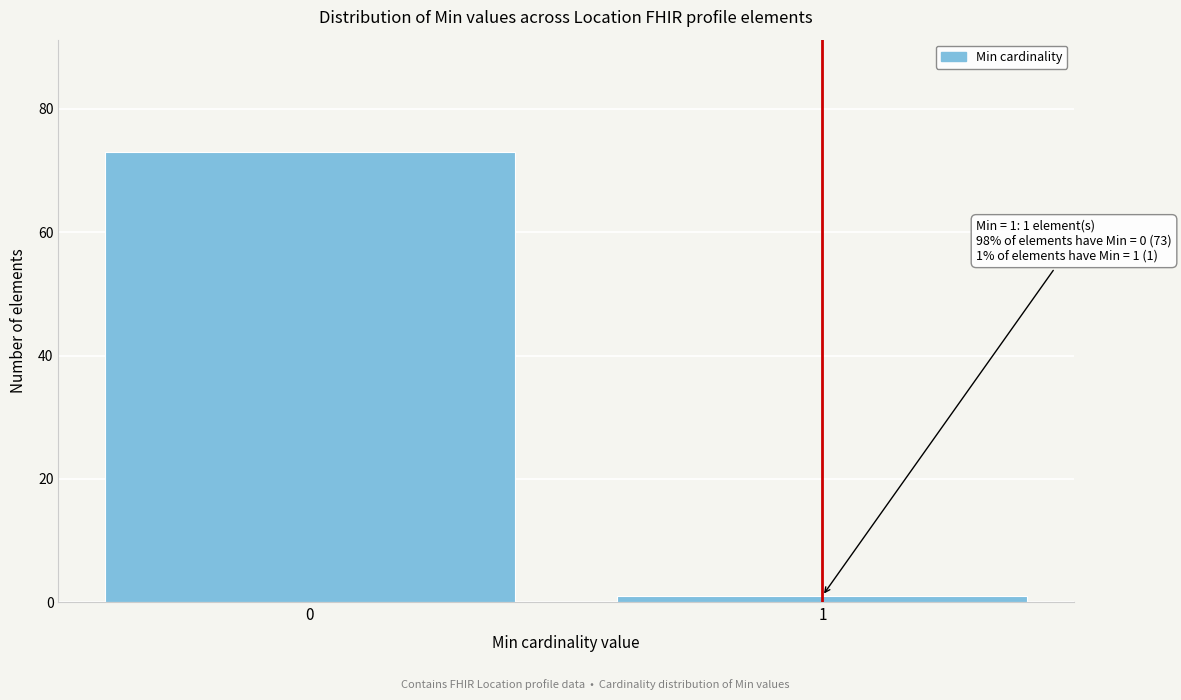

Reading right to left, extract all data points from this chart.

1	73